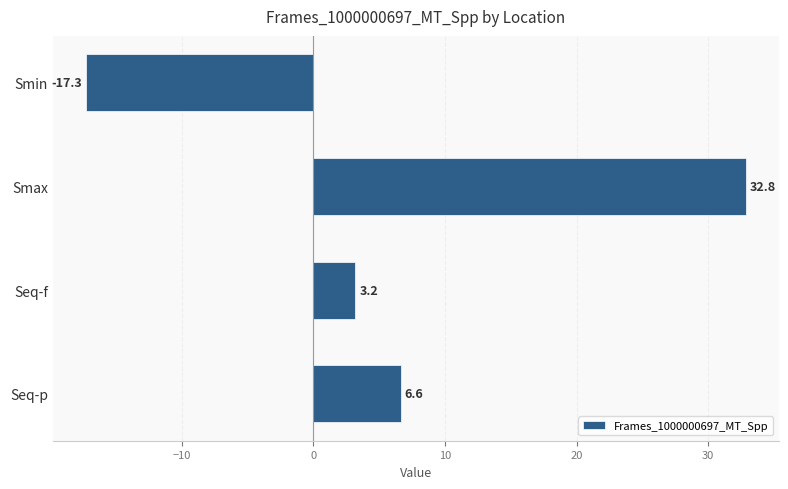

What position from the top is Seq-f?

3